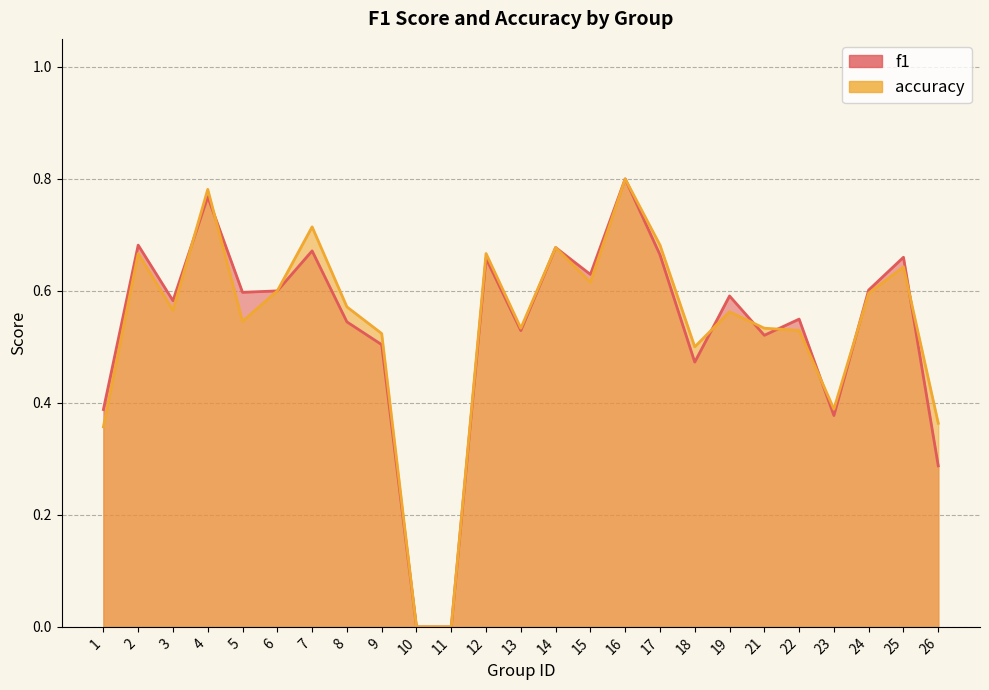

Which label corresponds to the smallest value in the chart?

10